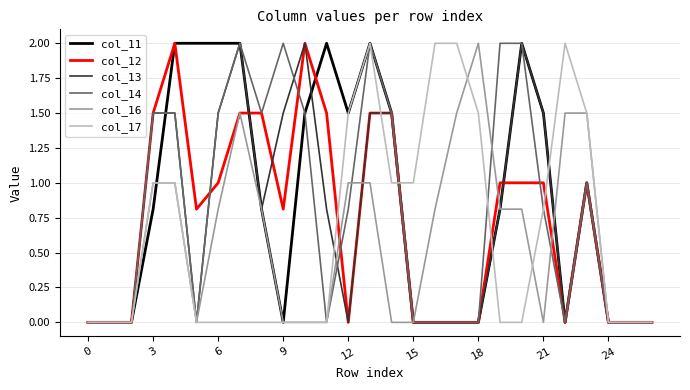

What is the highest value of the col_17 series?

2.0